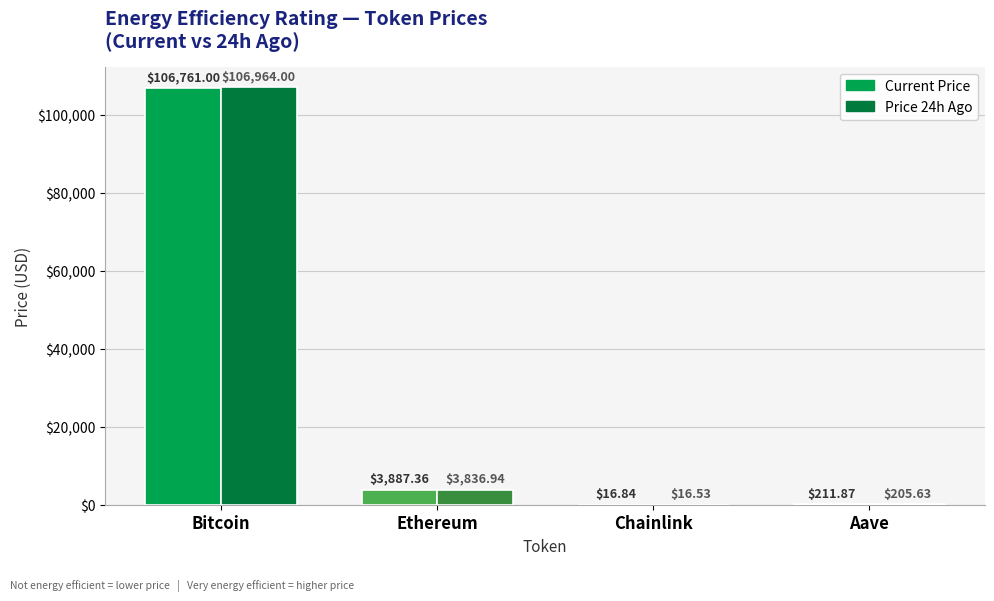

At which category is the sum across all series the highest?

Bitcoin